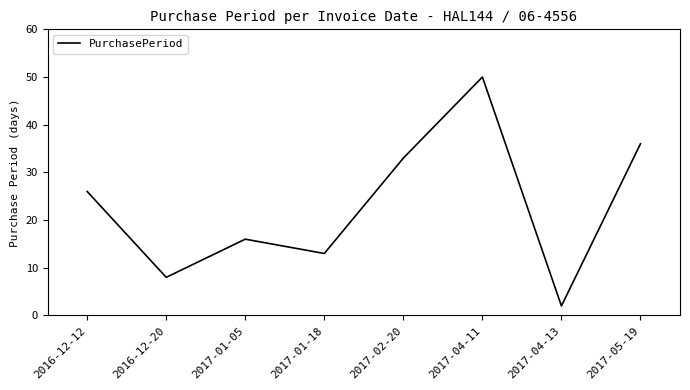

What is the average value?

23